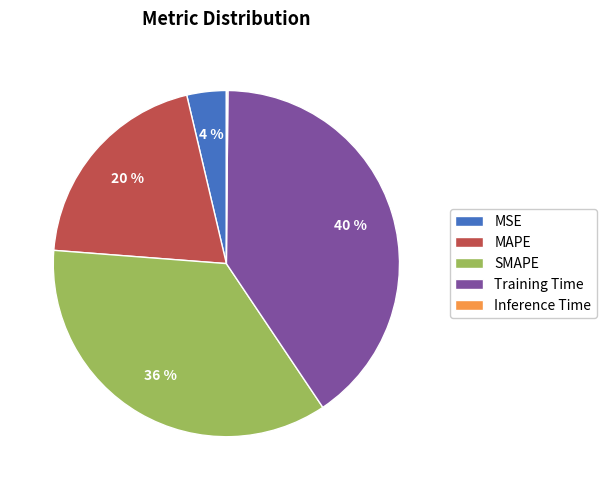

Do MAPE and SMAPE together represent more than half of the pie?

Yes